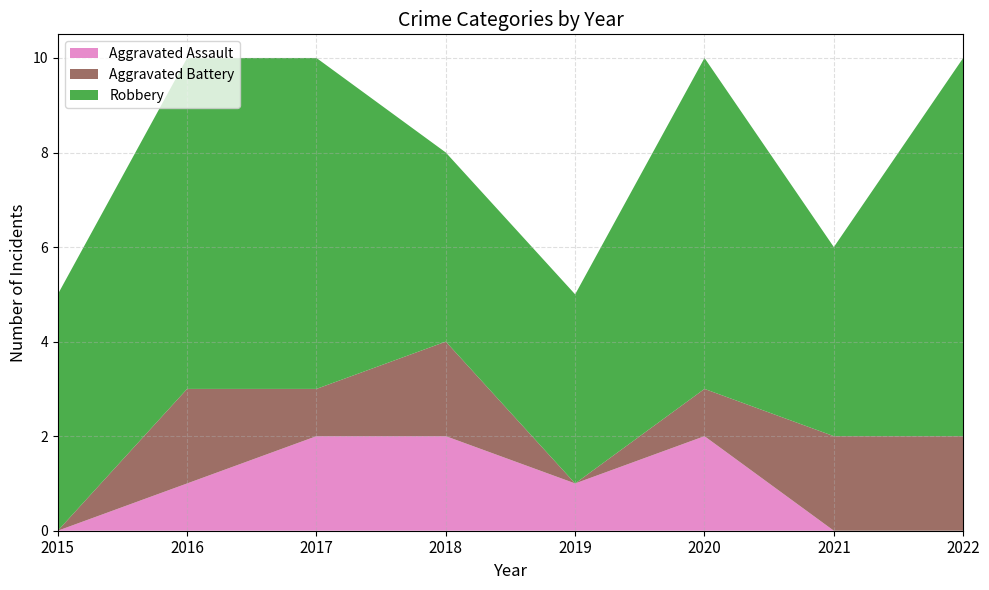

Reading left to right, list all the values displayed in this chart.

Aggravated Assault: 2015=0	2016=1	2017=2	2018=2	2019=1	2020=2	2021=0	2022=0
Aggravated Battery: 2015=0	2016=2	2017=1	2018=2	2019=0	2020=1	2021=2	2022=2
Robbery: 2015=5	2016=7	2017=7	2018=4	2019=4	2020=7	2021=4	2022=8